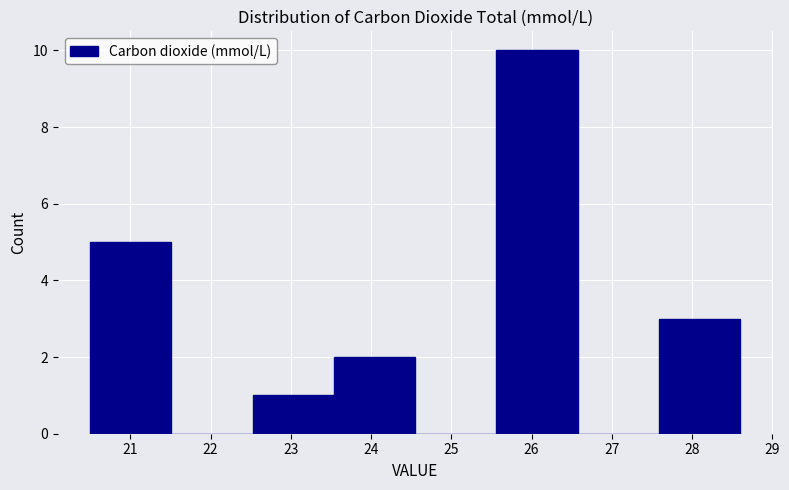

Reading left to right, list every bar in this chart as the range it spans on the x-axis followed by its height. Neither the bar edges nor the heights are printed on the chart, so give them approximately, as read against the axes.

20.5 to 21.5: 5
21.5 to 22.5: 0
22.5 to 23.5: 1
23.5 to 24.6: 2
24.6 to 25.6: 0
25.6 to 26.6: 10
26.6 to 27.6: 0
27.6 to 28.6: 3